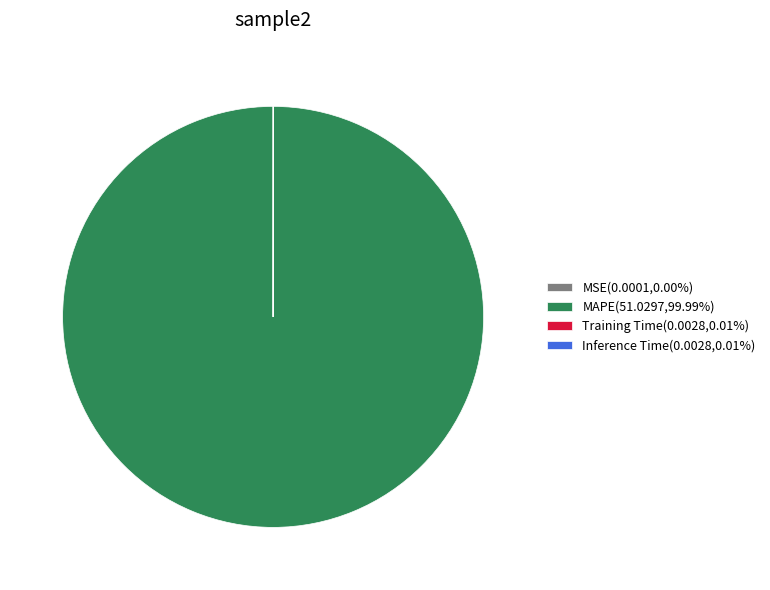

Is there any slice that represents more than half of the pie?

Yes